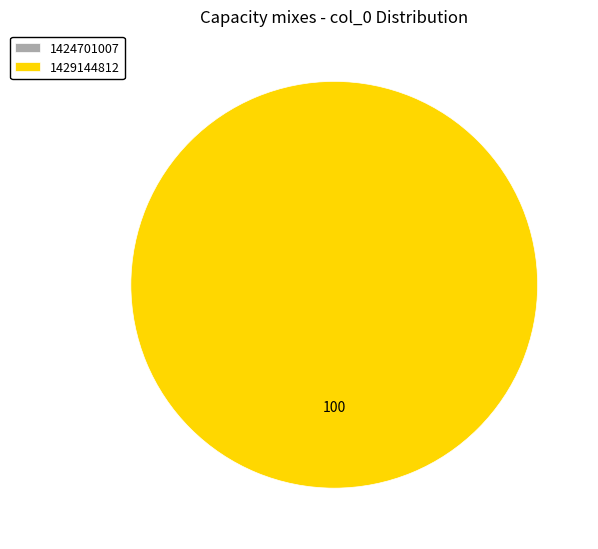

Is 1429144812 the majority of the pie?

Yes